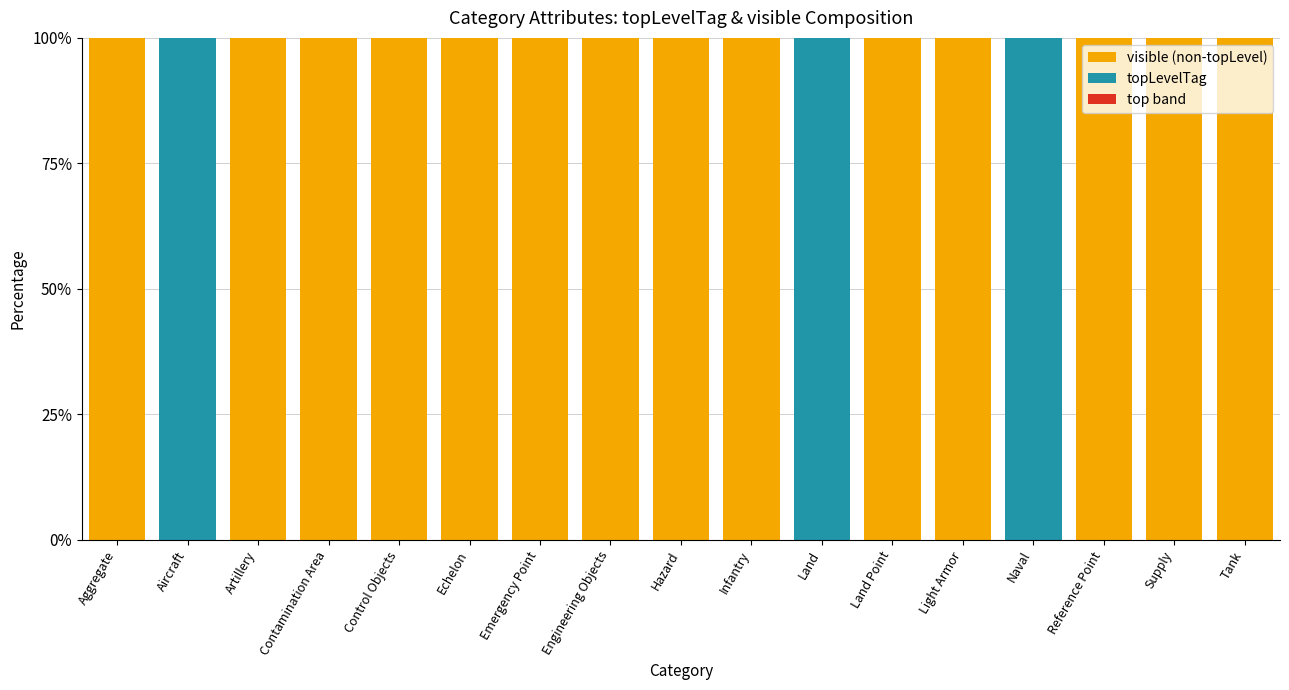

What is the total value across all series at Naval?

100